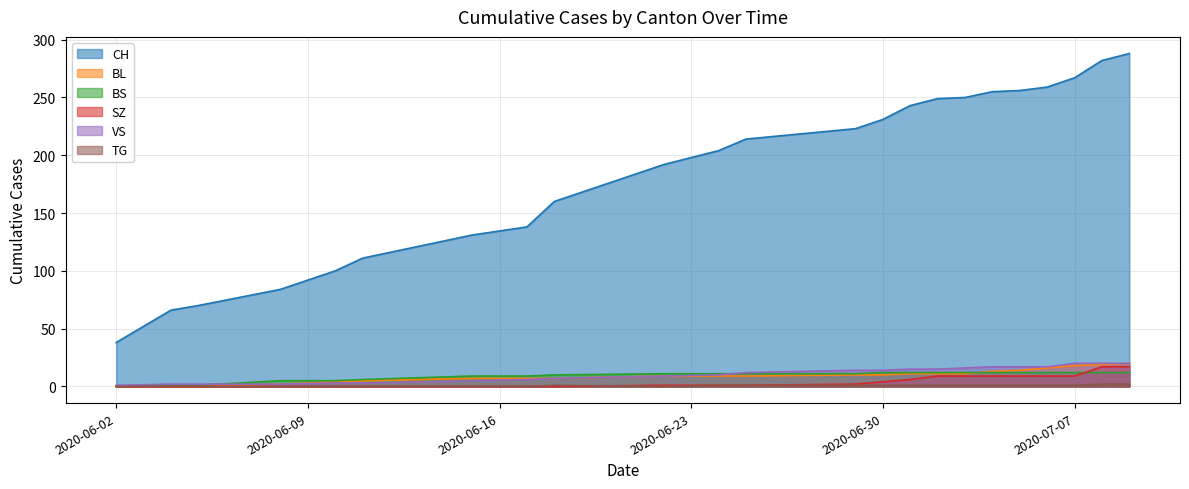

The VS series shows 4 at 2020-06-25. True or false?

False